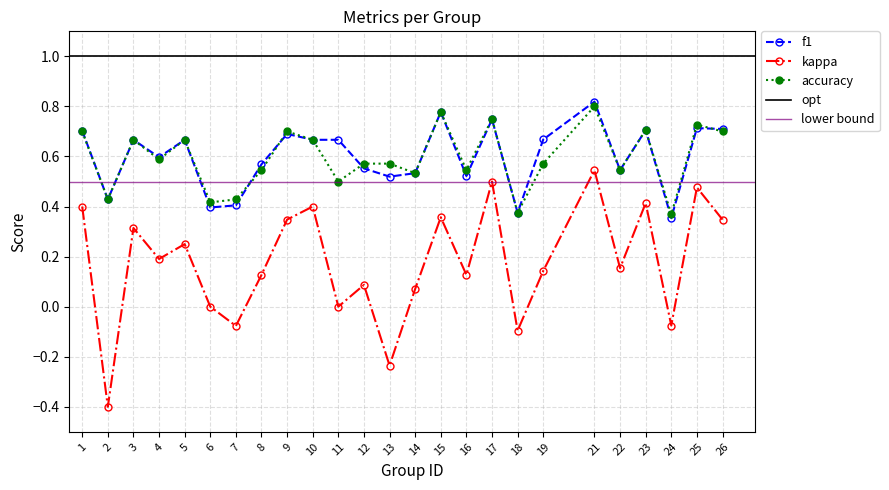

At 26, list the series in order from smallest to largest.

kappa, accuracy, f1